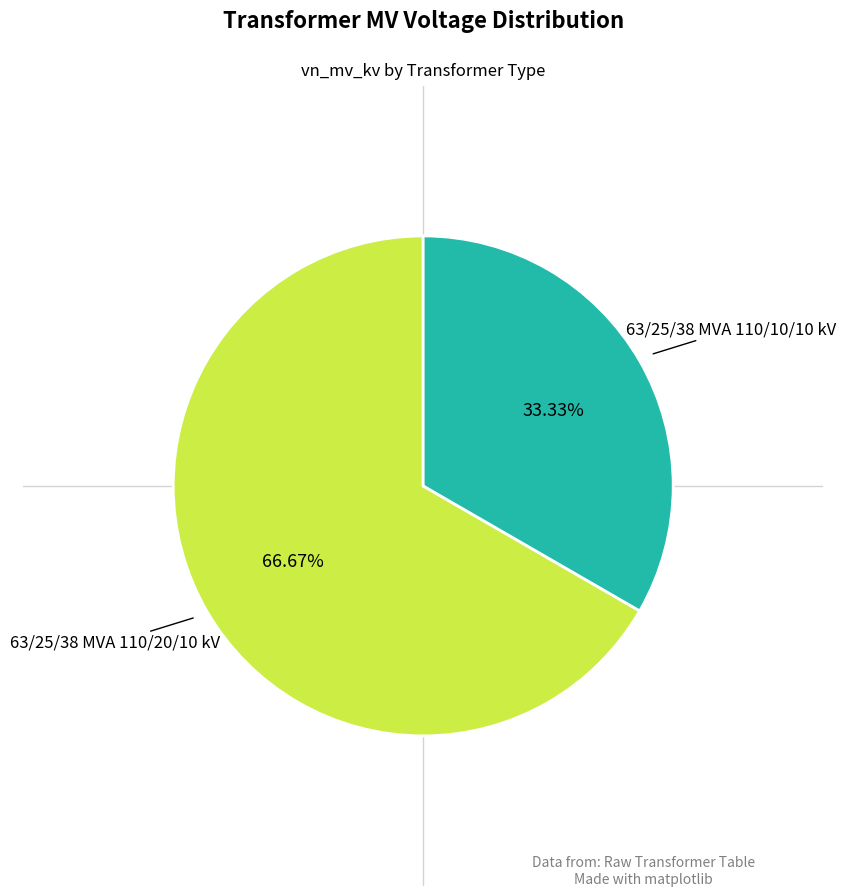

Does any single category account for the majority?

Yes